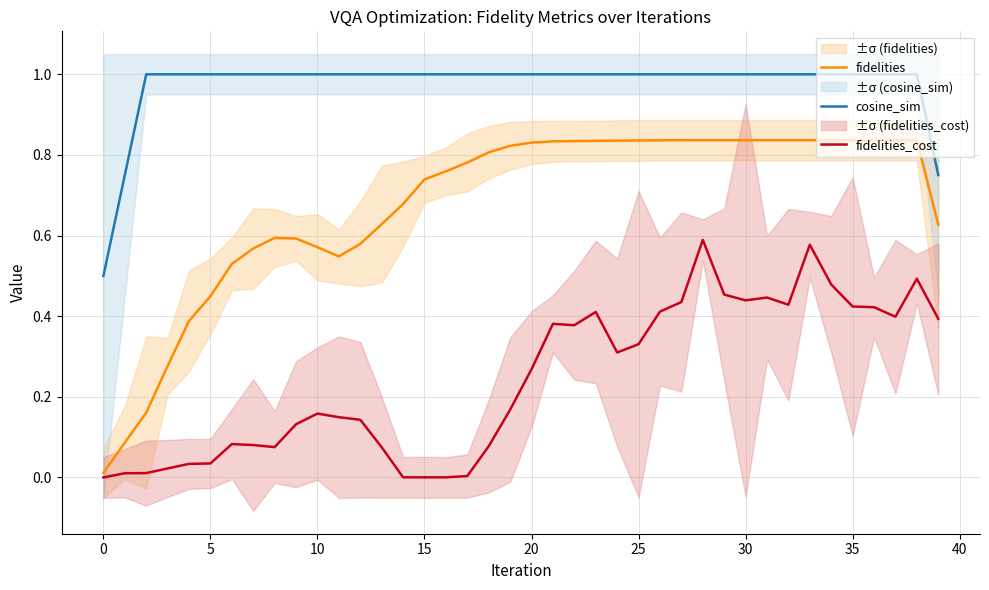

What is the spread (max minus min) of values at 36?

0.6